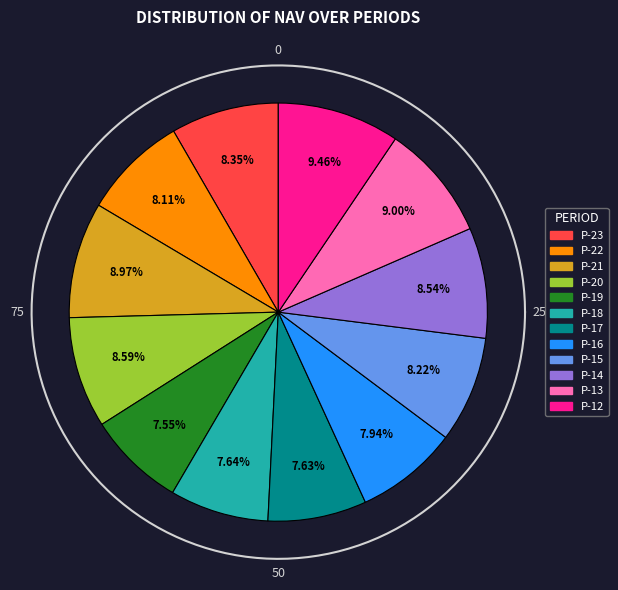

To the nearest percent, what is the average slice percentage?

8%